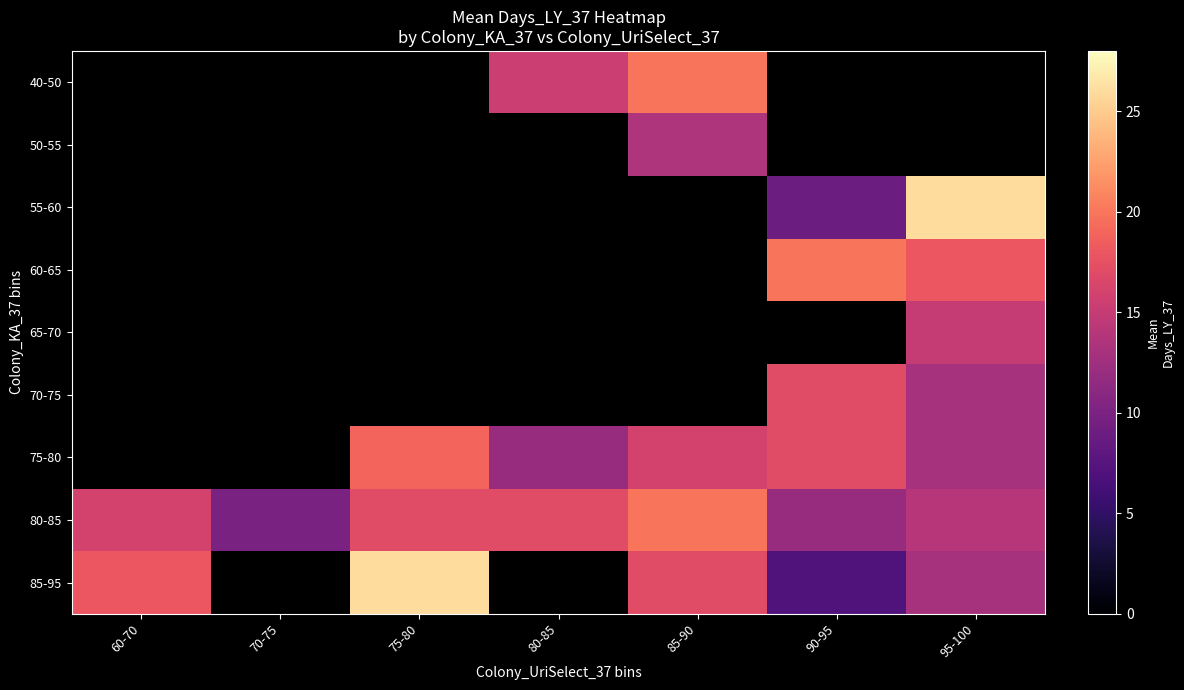

Which label corresponds to the largest value in the chart?

95-100